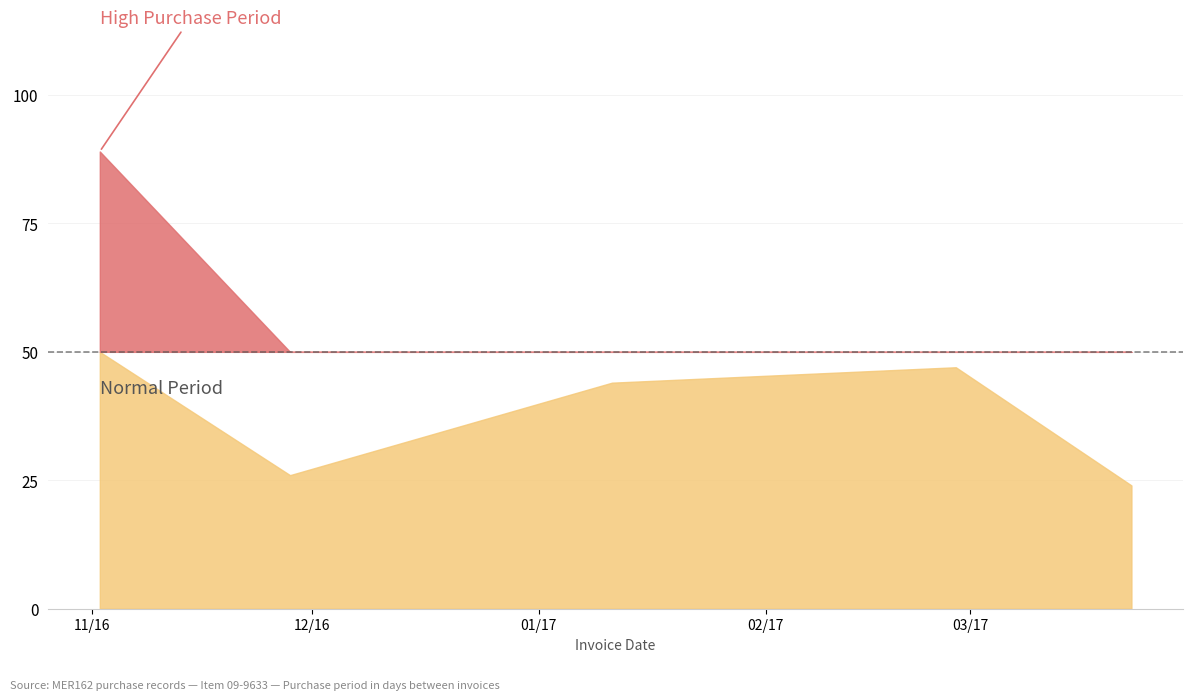

Reading left to right, list all the values displayed in this chart.

2016-11-02=89	2016-11-28=26	2017-01-11=44	2017-02-27=47	2017-03-23=24